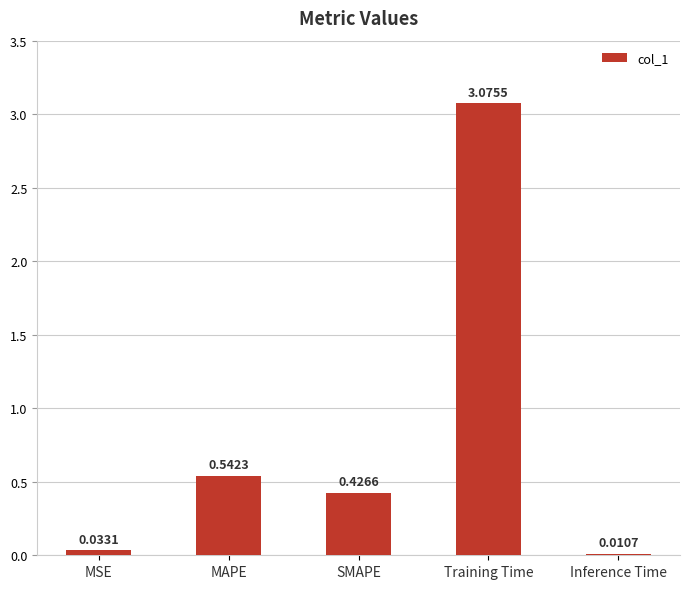

What is the average value?

0.8